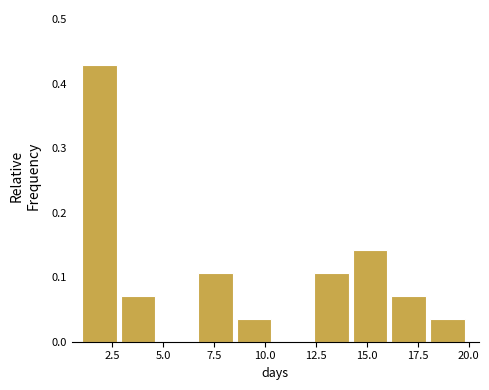

Around what value on the x-axis is the tallest bar? Give the approximate position of its centre, as read against the axis.

2.0